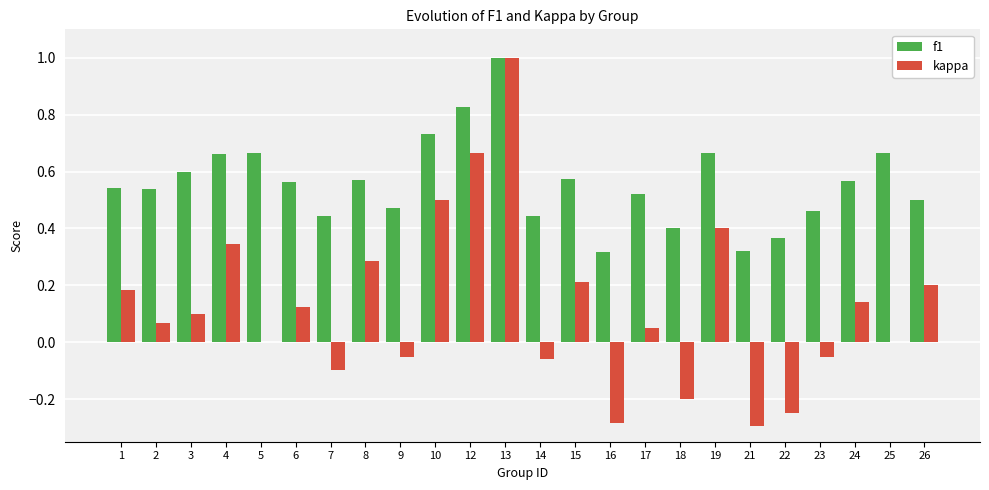

Is the value of kappa at 26 greater than the value of f1 at 12?

No